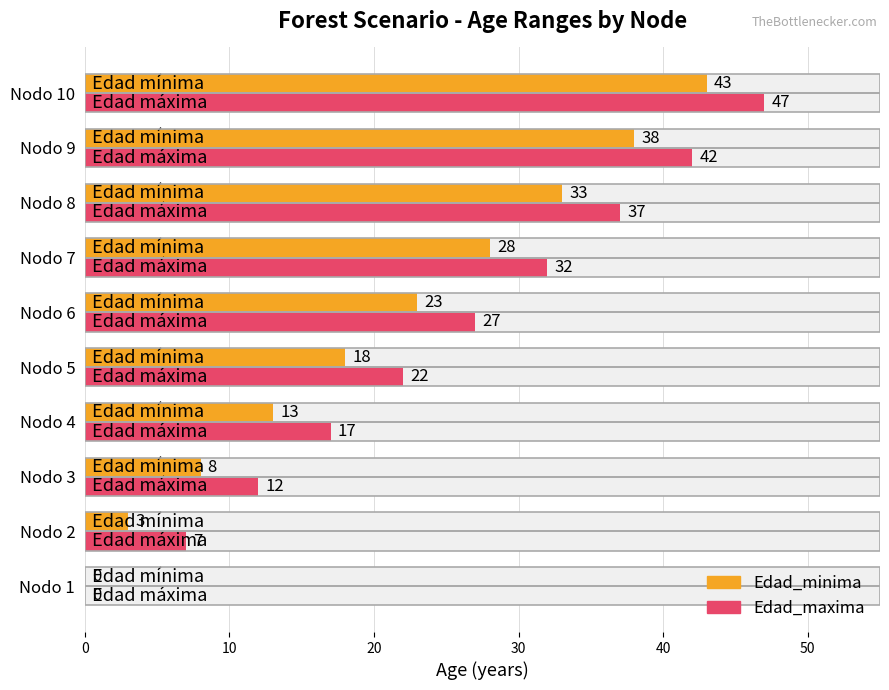

What are all the series names shown in the legend?

Edad_minima, Edad_maxima